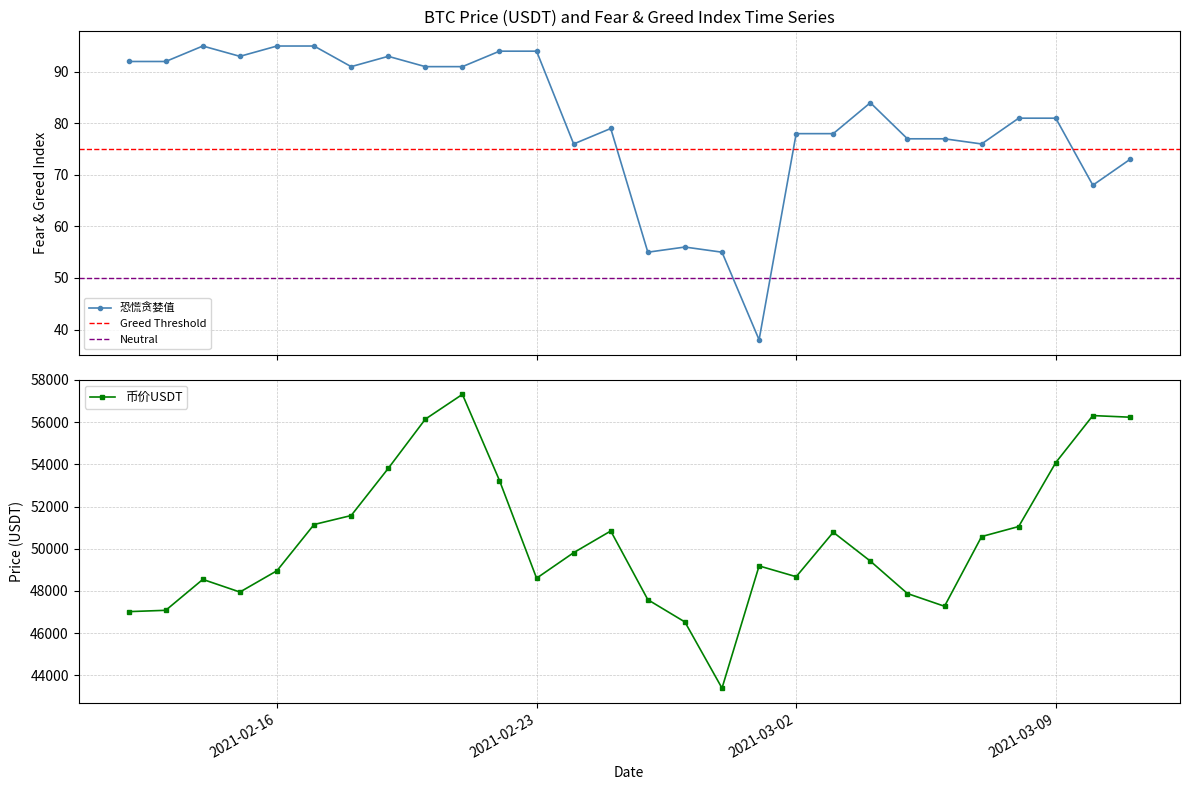

What is the sum of all 恐慌贪婪值 values?

2248